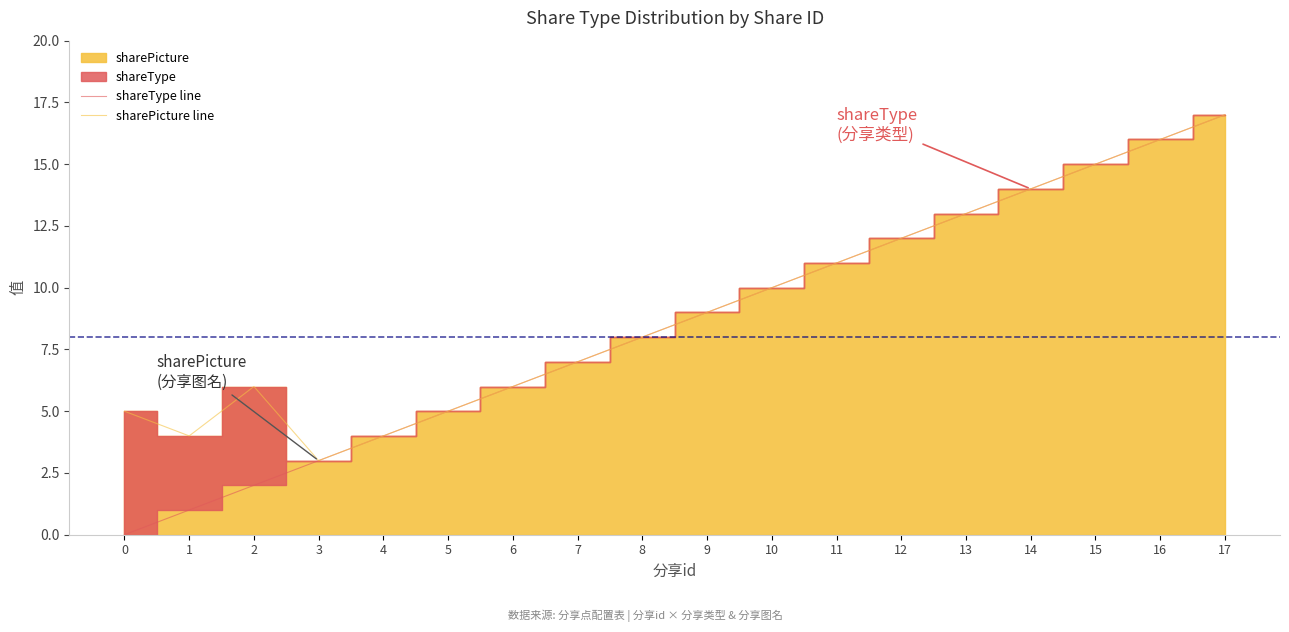

Reading right to left, transcribe all the data shown in this chart.

shareType line: 17=17	16=16	15=15	14=14	13=13	12=12	11=11	10=10	9=9	8=8	7=7	6=6	5=5	4=4	3=3	2=2	1=1	0=0
sharePicture line: 17=17	16=16	15=15	14=14	13=13	12=12	11=11	10=10	9=9	8=8	7=7	6=6	5=5	4=4	3=3	2=6	1=4	0=5